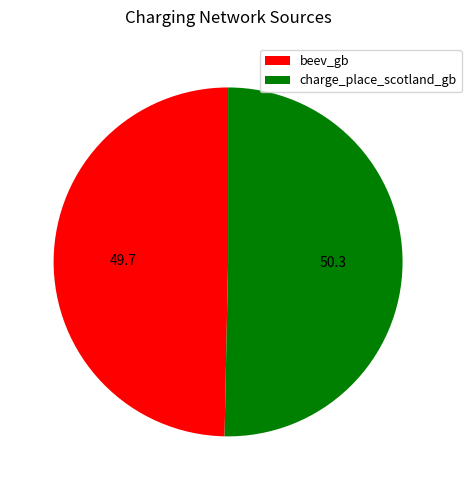

Is there any slice that represents more than half of the pie?

Yes